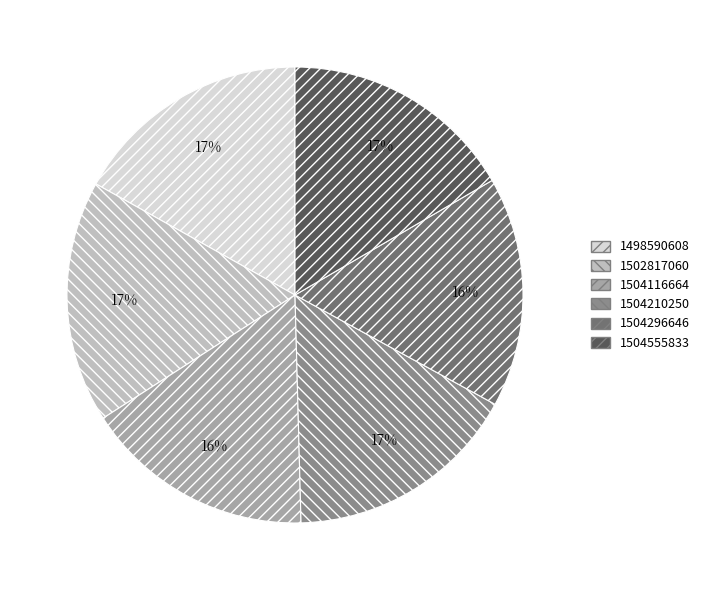

Is there any slice that represents more than half of the pie?

No